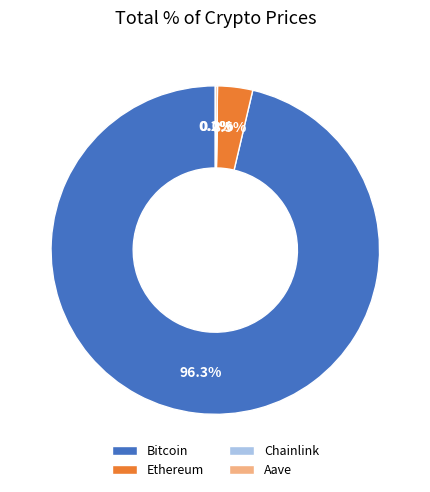

To the nearest percent, what portion does Bitcoin represent?

96%